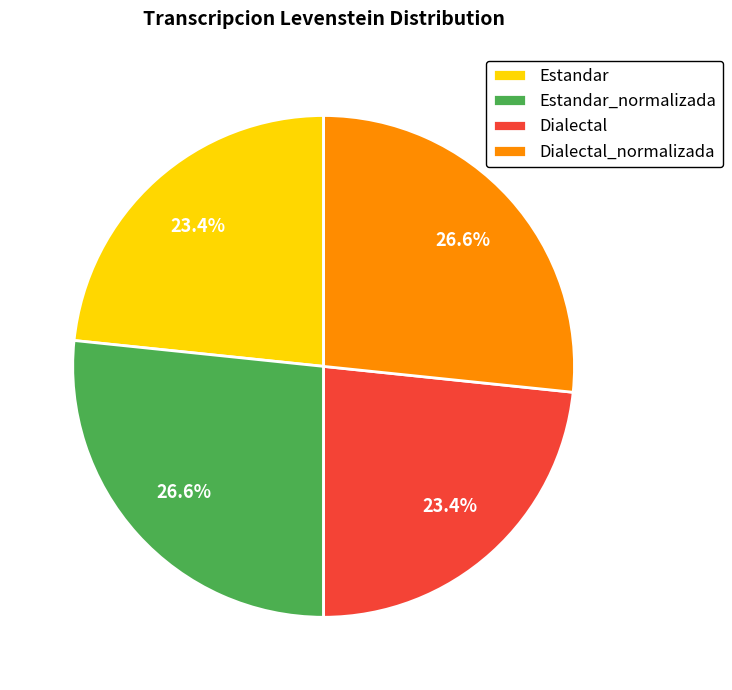

Combined, what portion of the pie is Dialectal_normalizada and Estandar?

50.0%